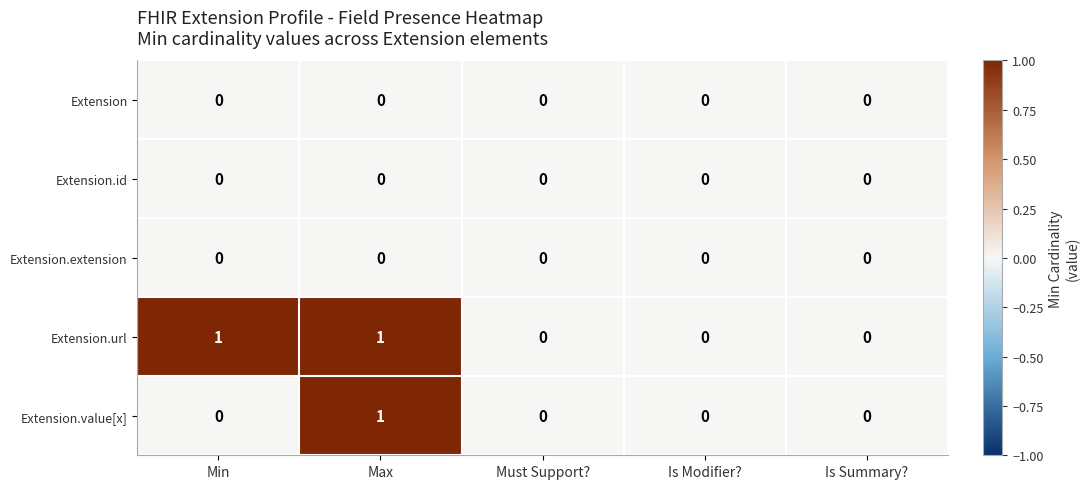

The Extension.extension series shows 0 at Must Support?. True or false?

True